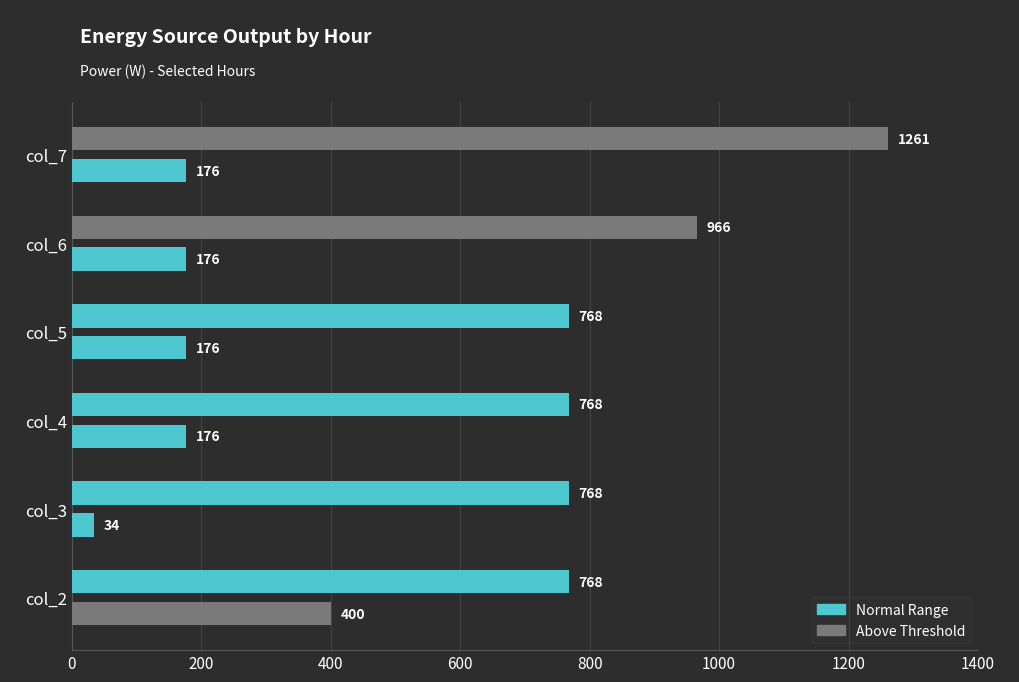

How many categories are shown in the chart?

6